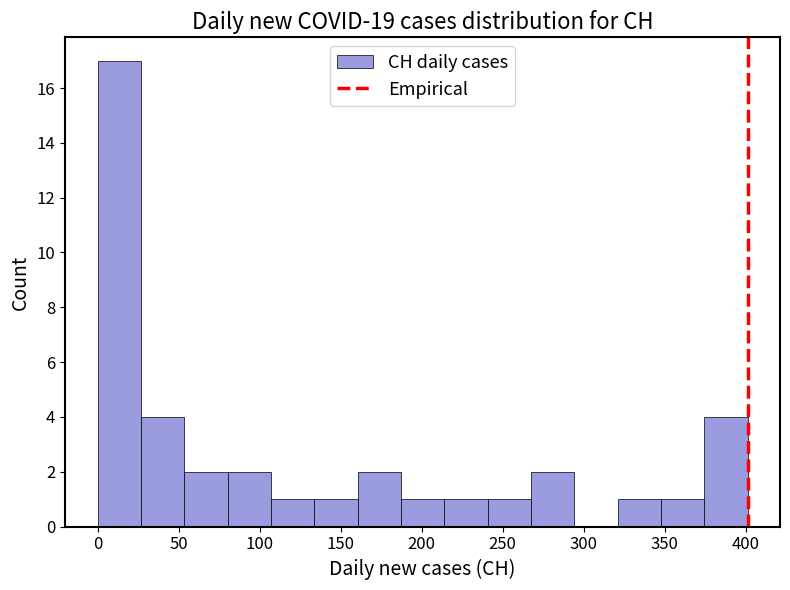

Over which range of the x-axis is the bar tallest?

0 to 25